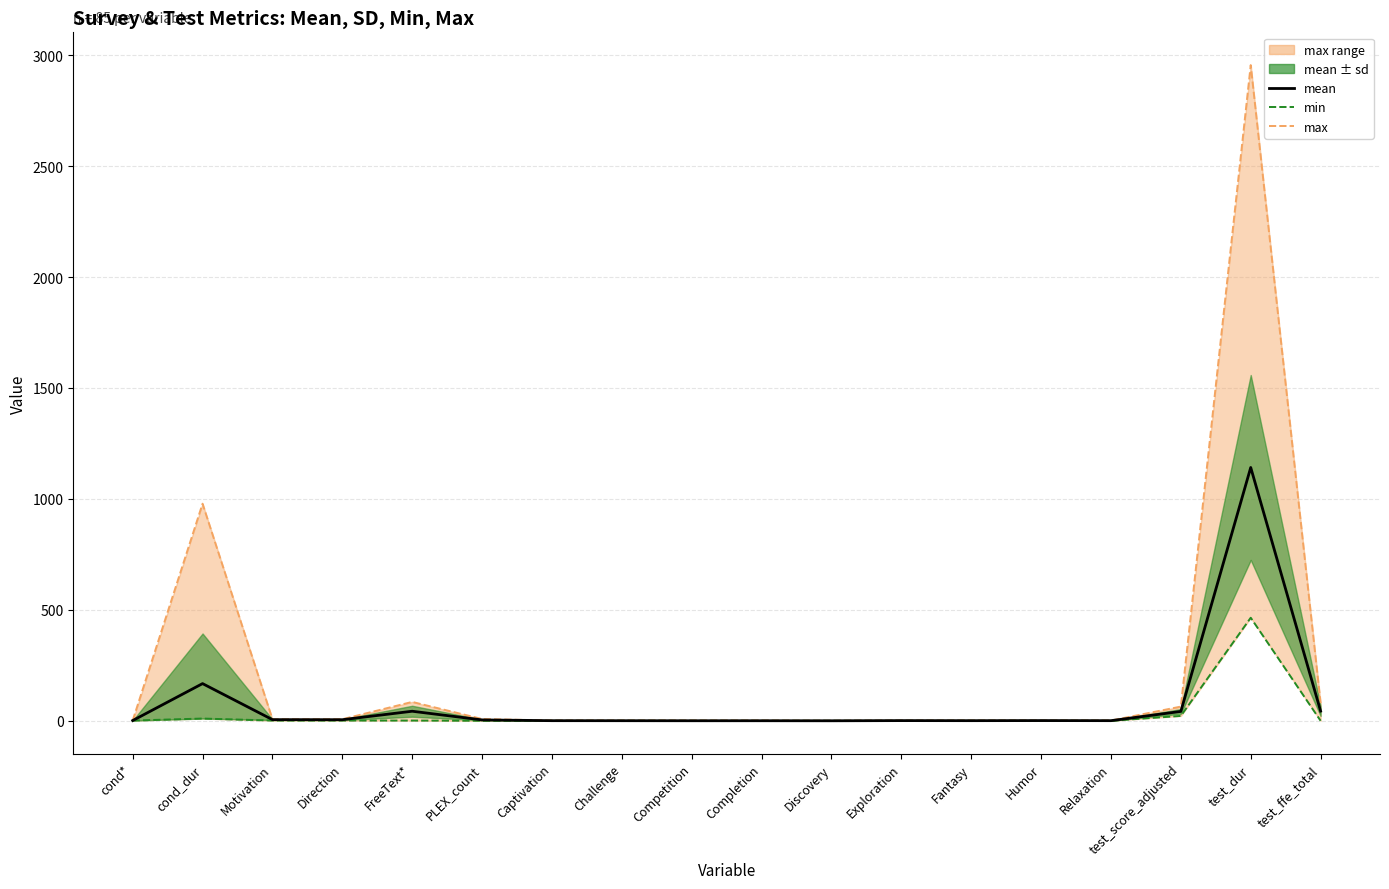

What is the maximum value shown in the chart?

2955.2